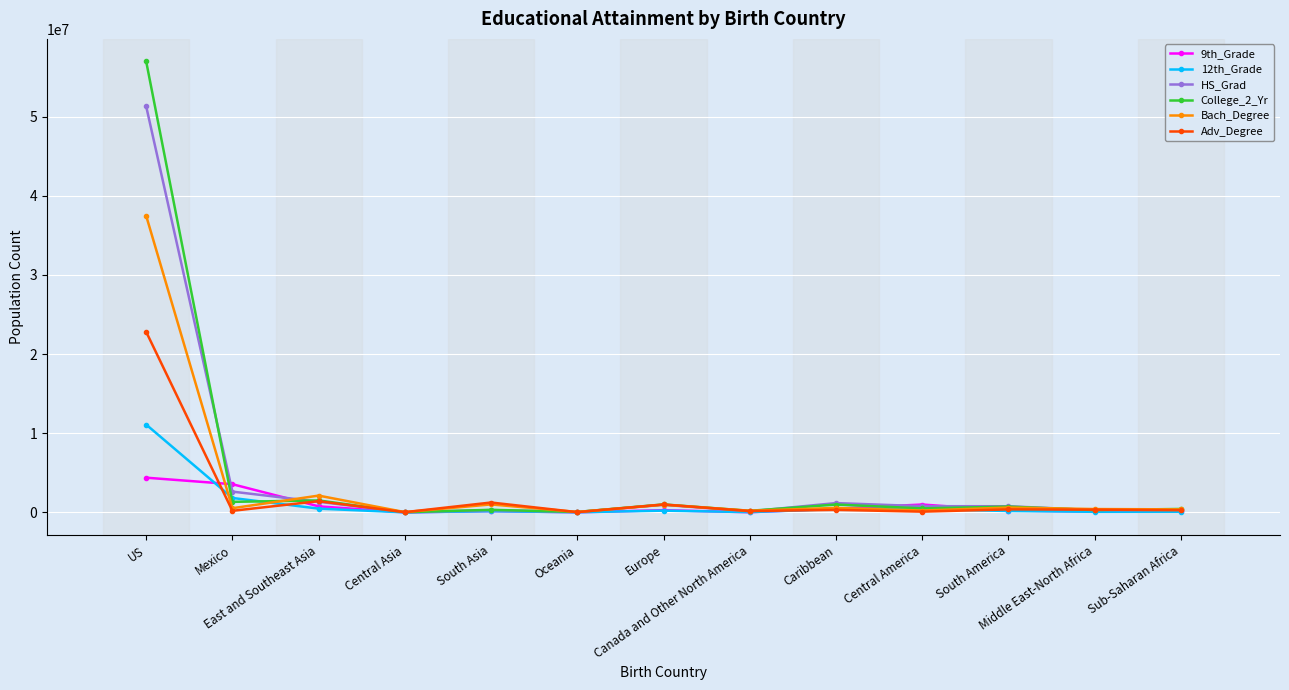

What is the sum of the Adv_Degree values at Europe and Central Asia?

1019889